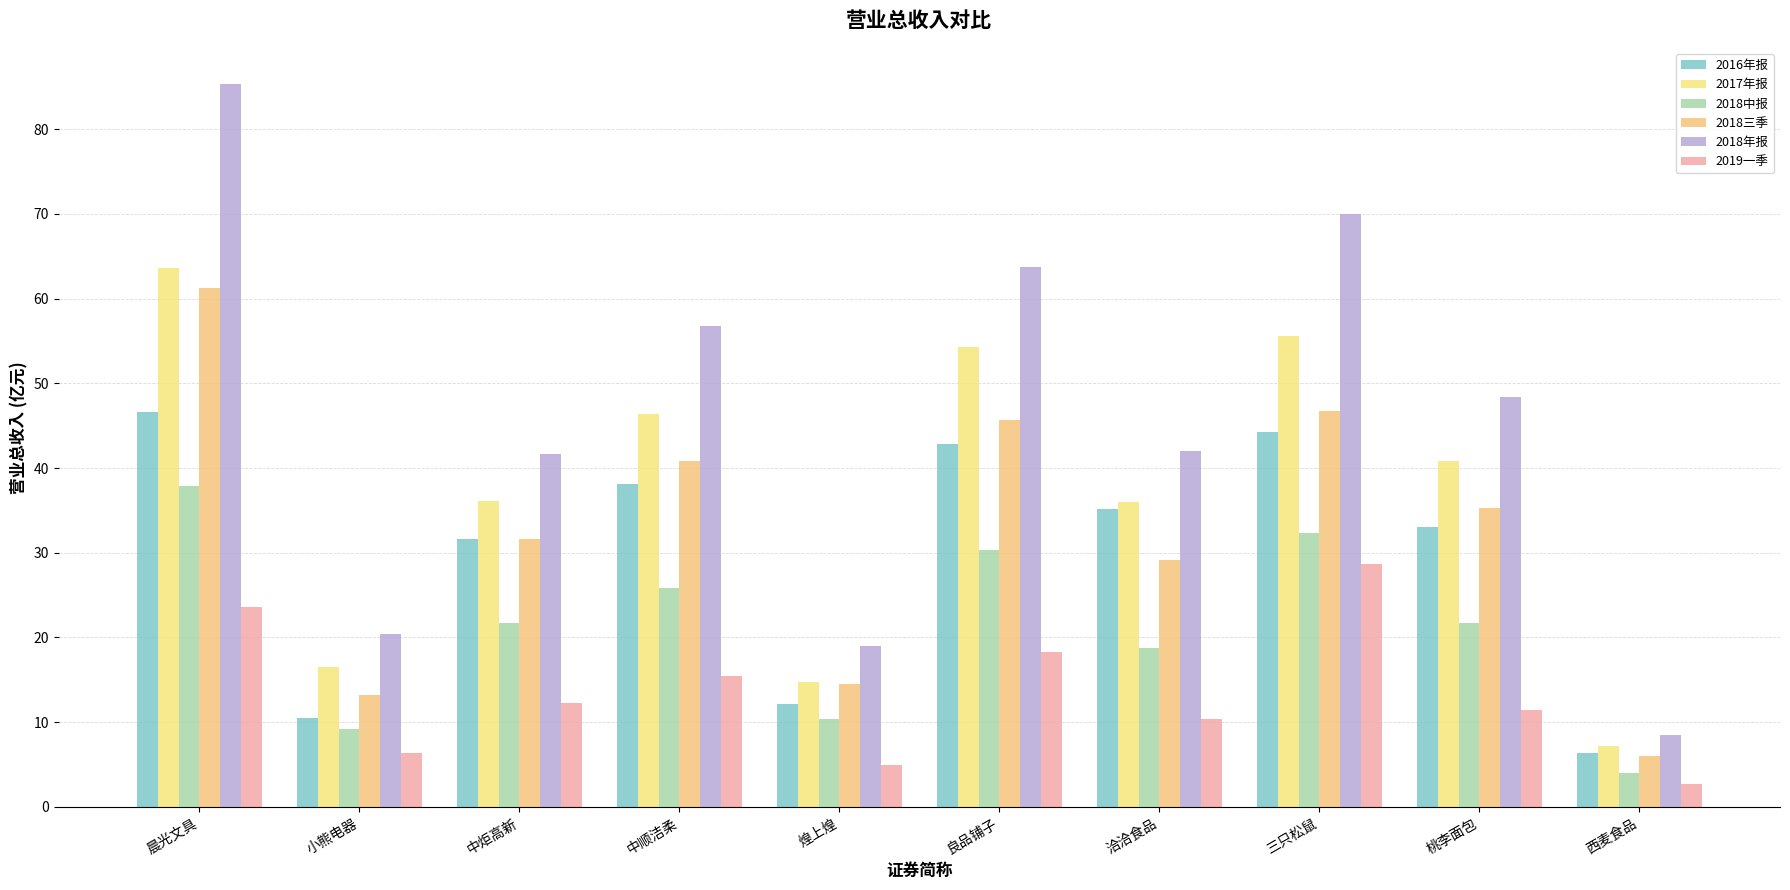

List the series in order of their peak value, lowest first.

2019一季, 2018中报, 2016年报, 2018三季, 2017年报, 2018年报